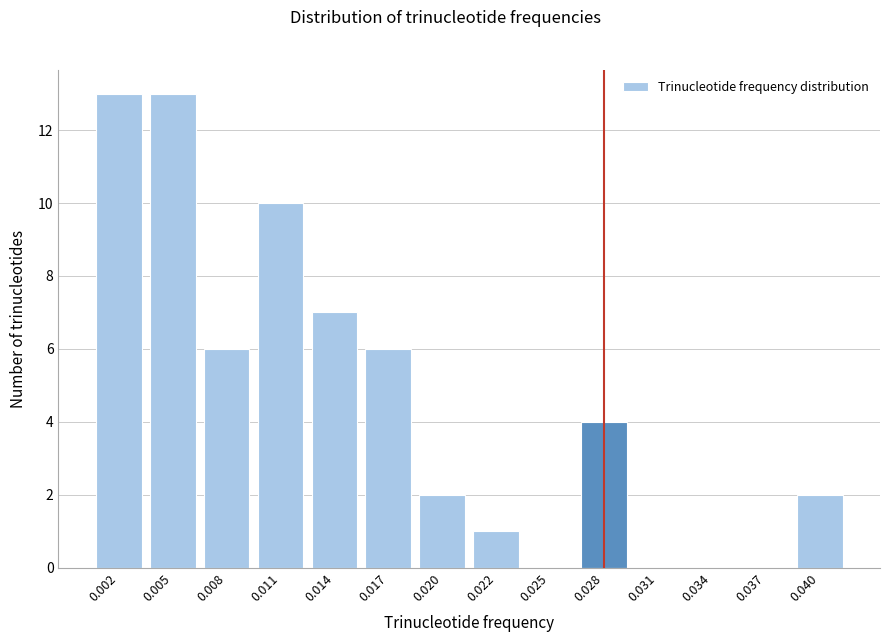

Reading left to right, what are all the values shown in this chart?

0.002=13	0.005=13	0.008=6	0.011=10	0.014=7	0.017=6	0.020=2	0.022=1	0.025=0	0.028=4	0.031=0	0.034=0	0.037=0	0.040=2